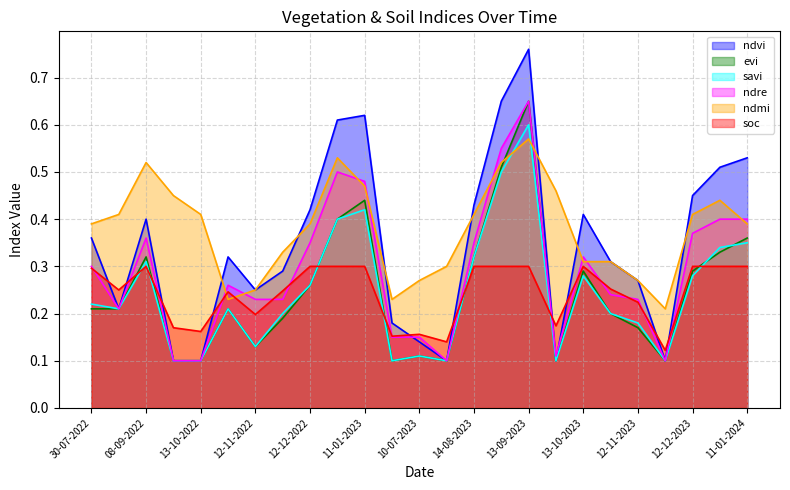

How many lines are shown in the chart?

6